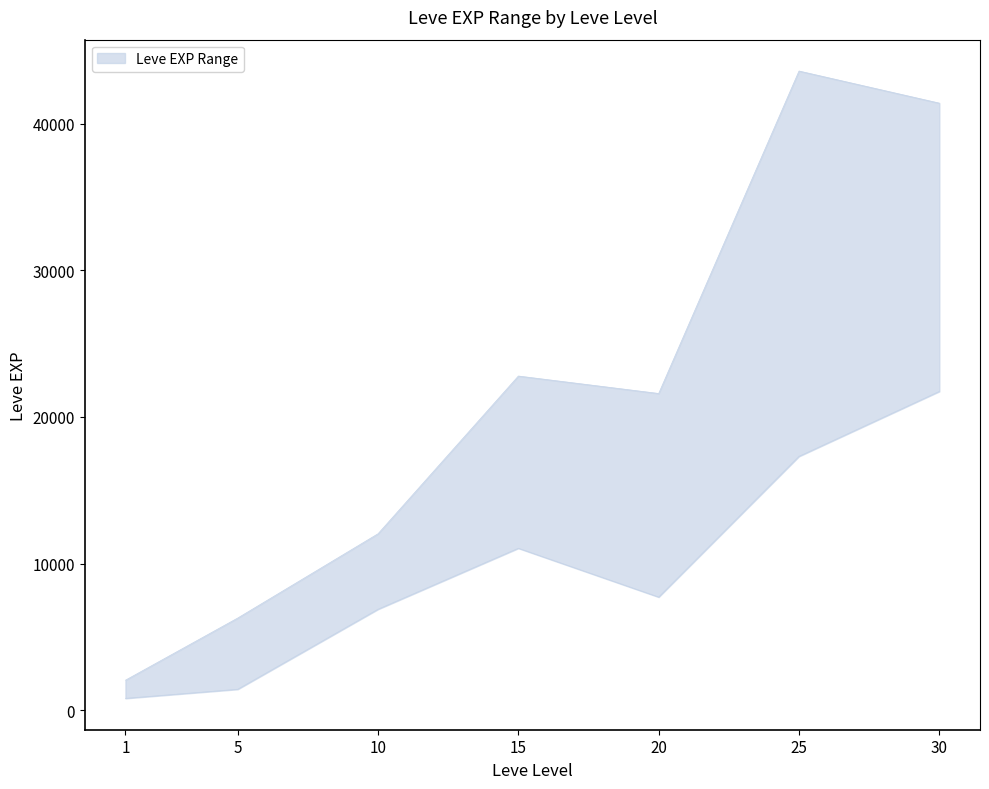

Where is Leve EXP upper nearest to the value 22820?

15